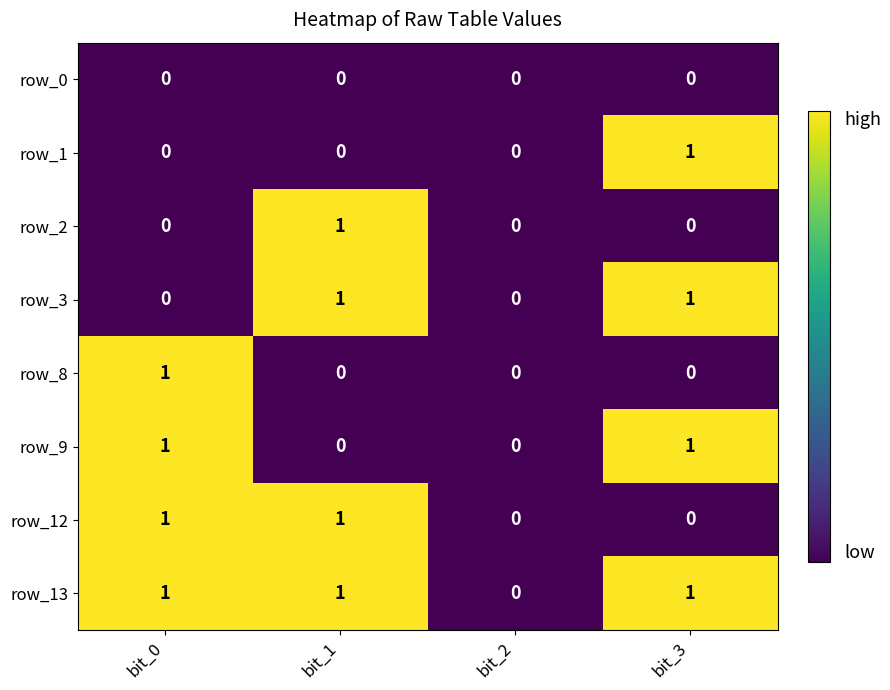

Count the row_3 values in the range 0 to 1.

4